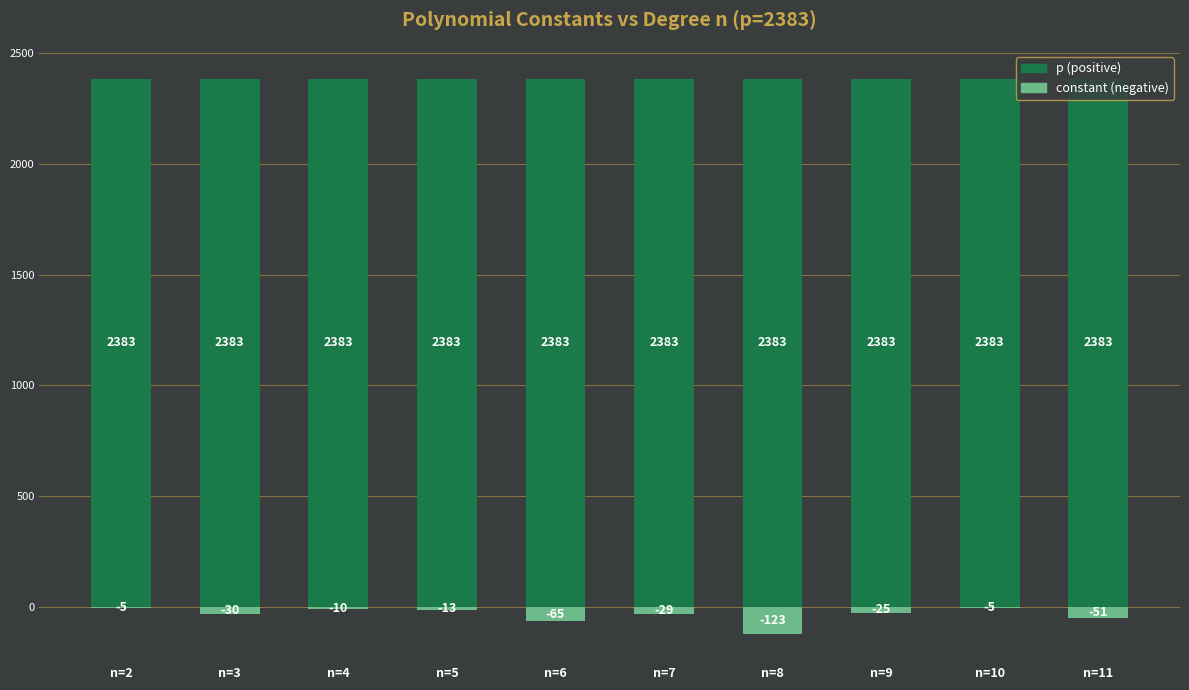

Read the p (positive) value at n=6.

2383